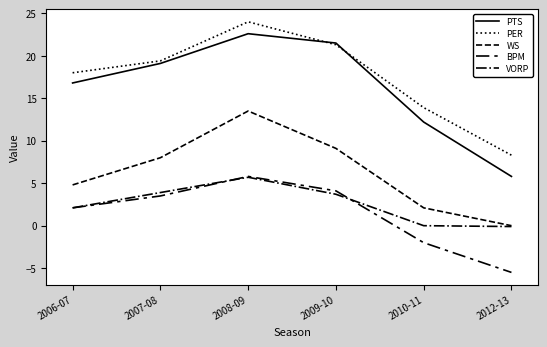

What is the total value across all series at 2007-08?

53.9